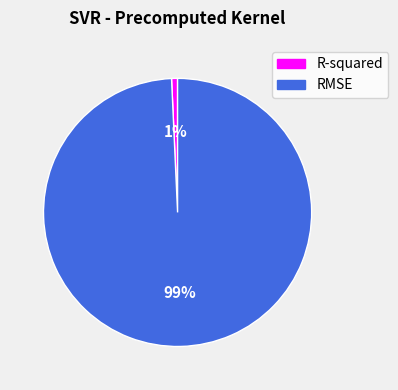

Is it true that RMSE is 89% of the pie?

False